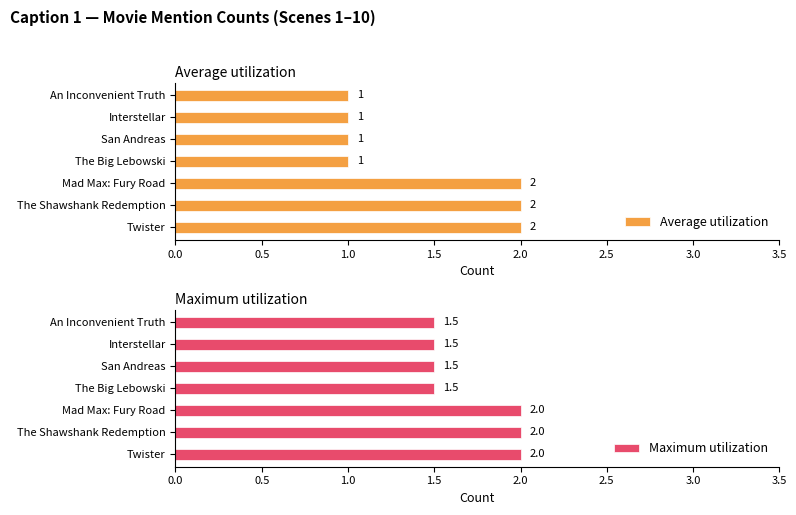

How many bars are there in each group?

2